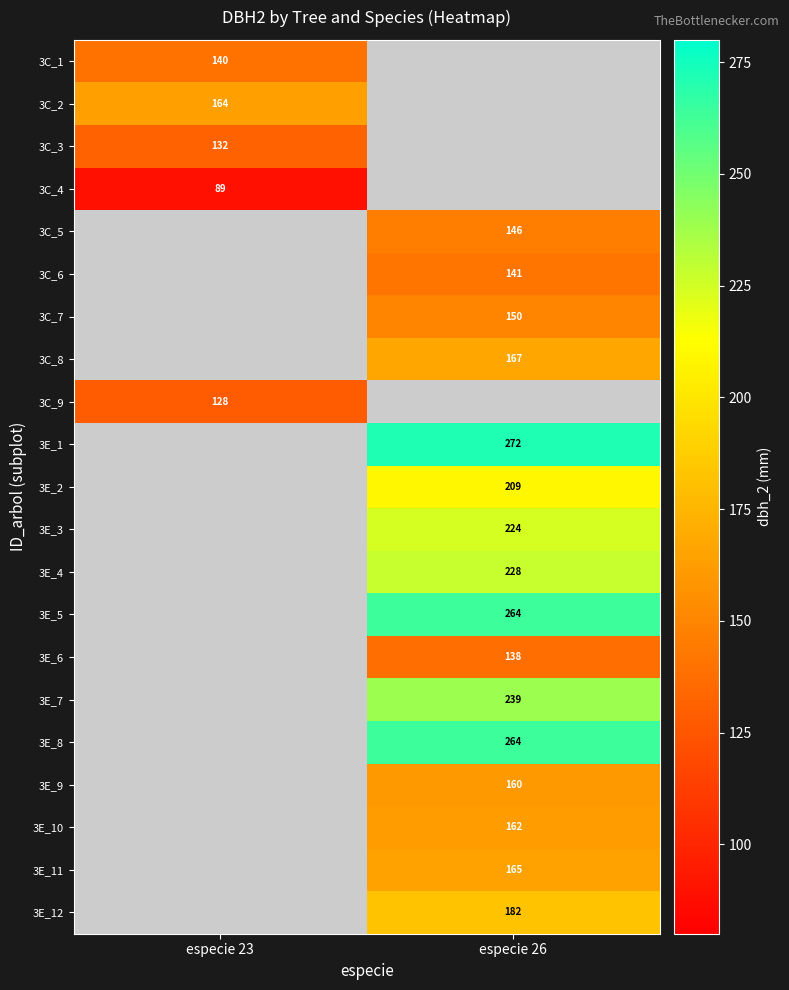

What value does the 3E_4 series have at especie 26?

228.0